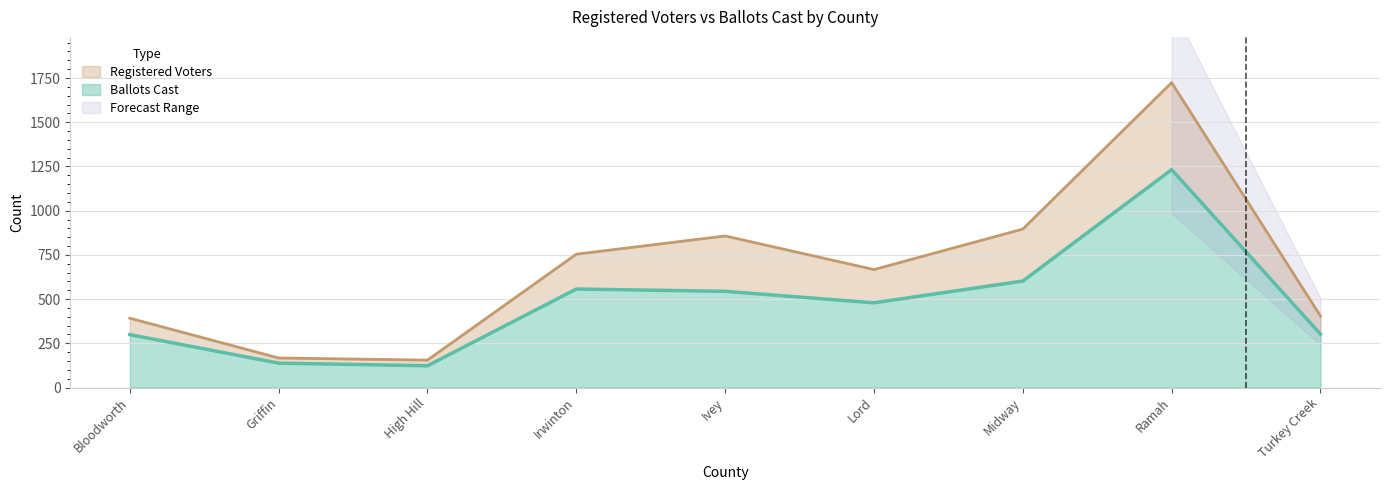

What is the difference between the highest and lowest values at Irwinton?

197